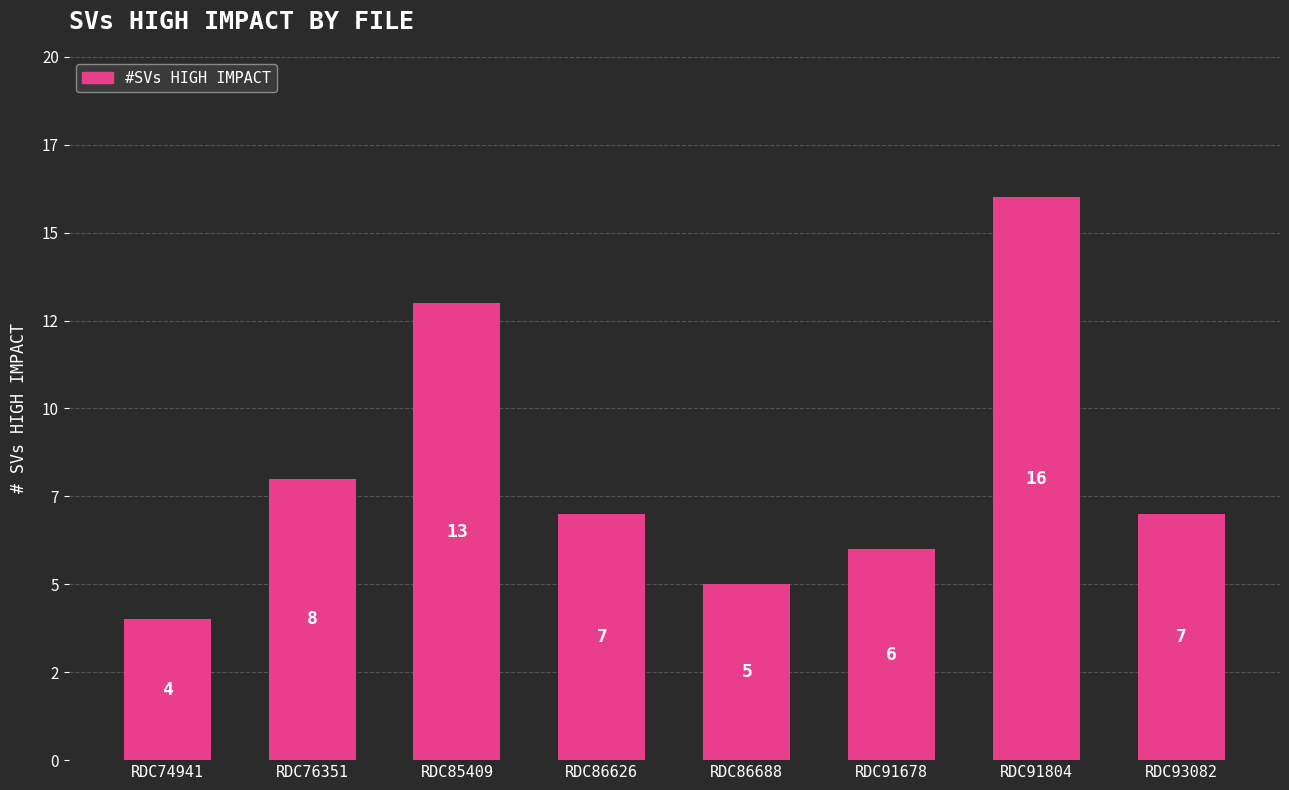

Reading right to left, extract all data points from this chart.

RDC93082=7	RDC91804=16	RDC91678=6	RDC86688=5	RDC86626=7	RDC85409=13	RDC76351=8	RDC74941=4